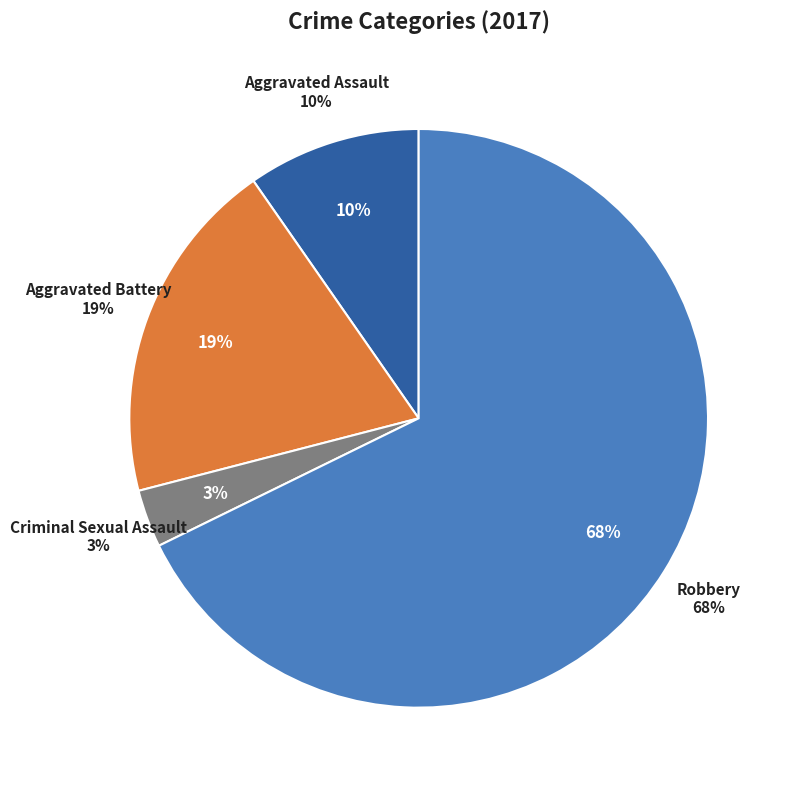

Is the sum of Robbery and Aggravated Assault greater than half?

Yes